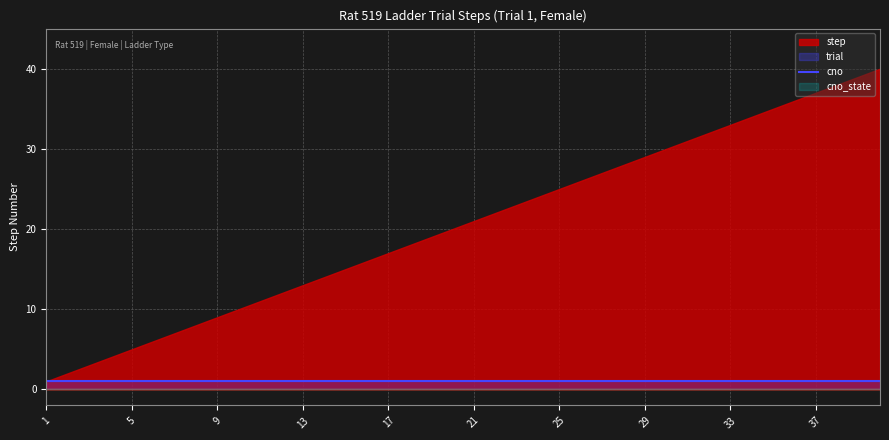

True or false: cno and cno_state cross at least once.

False